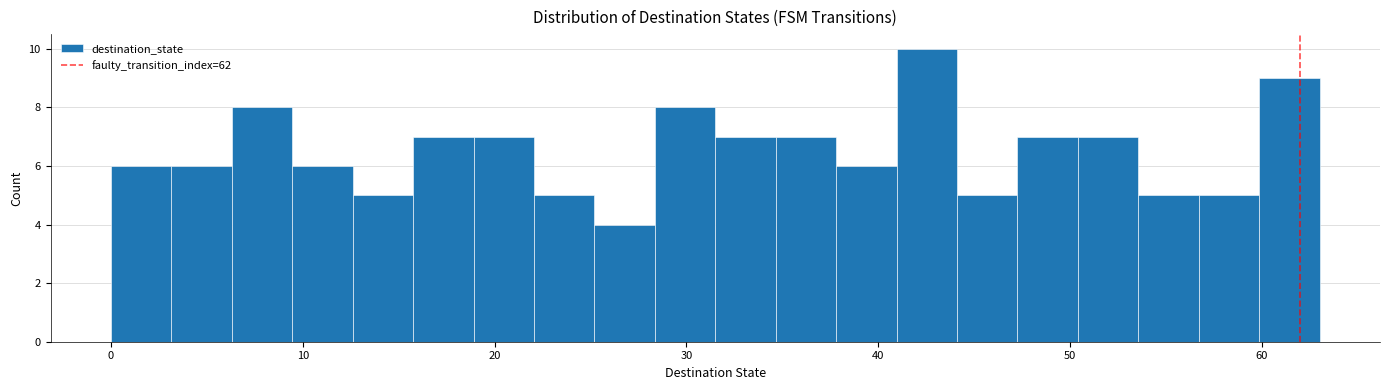

Around what value on the x-axis is the tallest bar? Give the approximate position of its centre, as read against the axis.

43